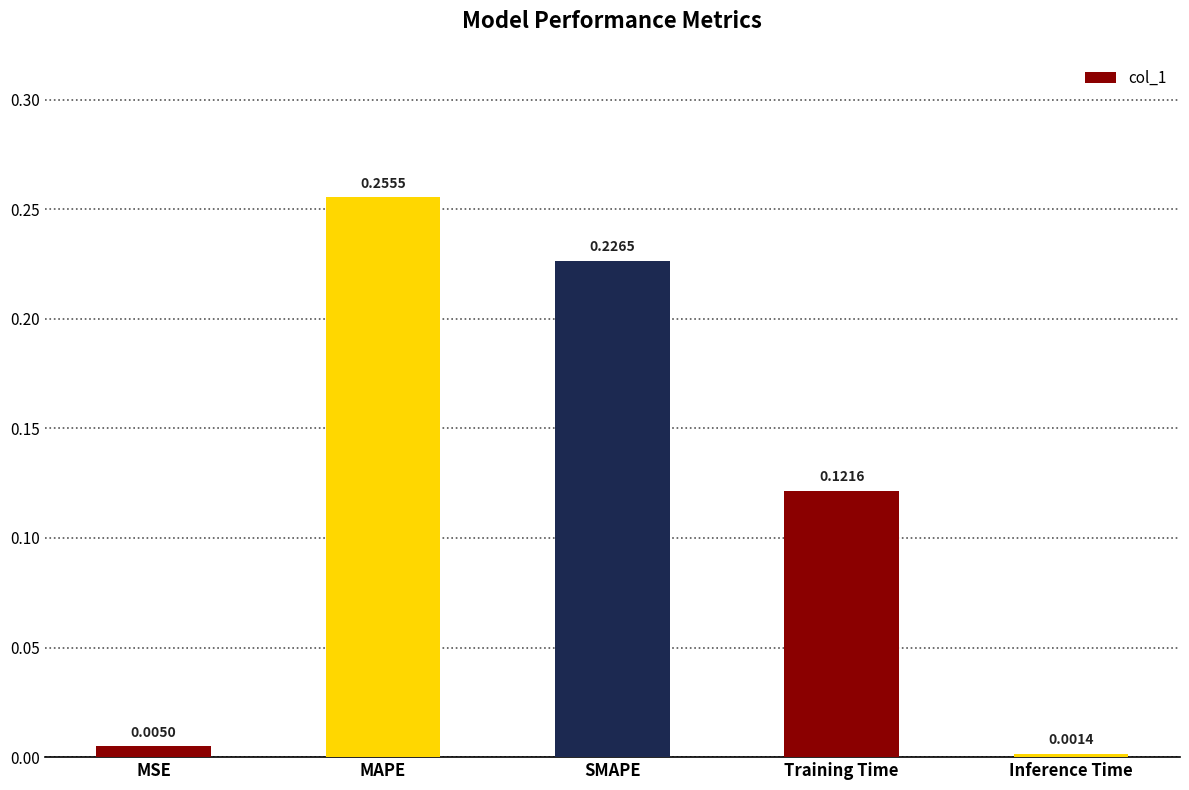

At which label is the value closest to 0?

Inference Time